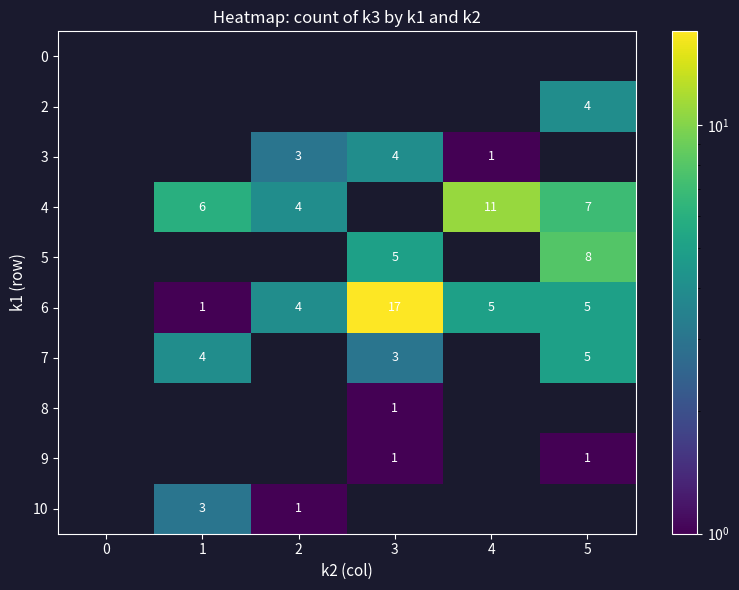

Is it true that 7 equals 3 at 3?

True